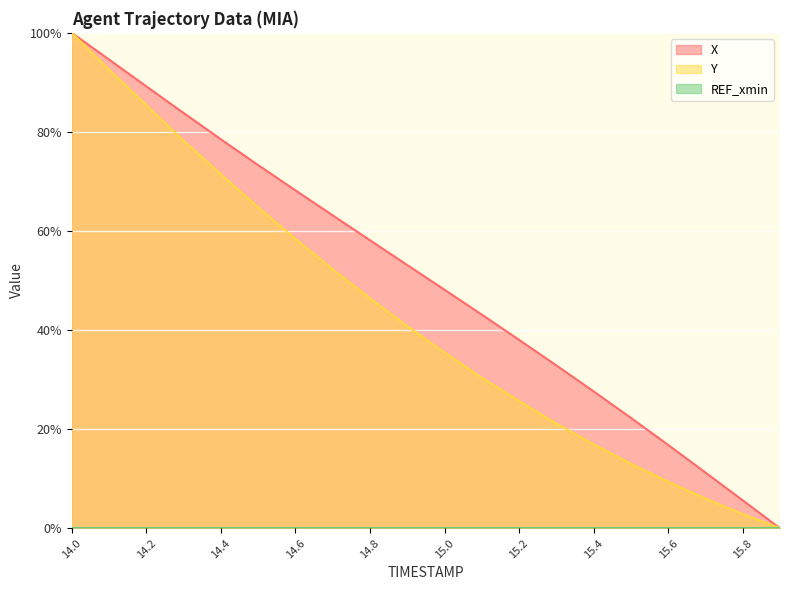

Rank the series at 14.9 from lowest to highest value.

Y, X